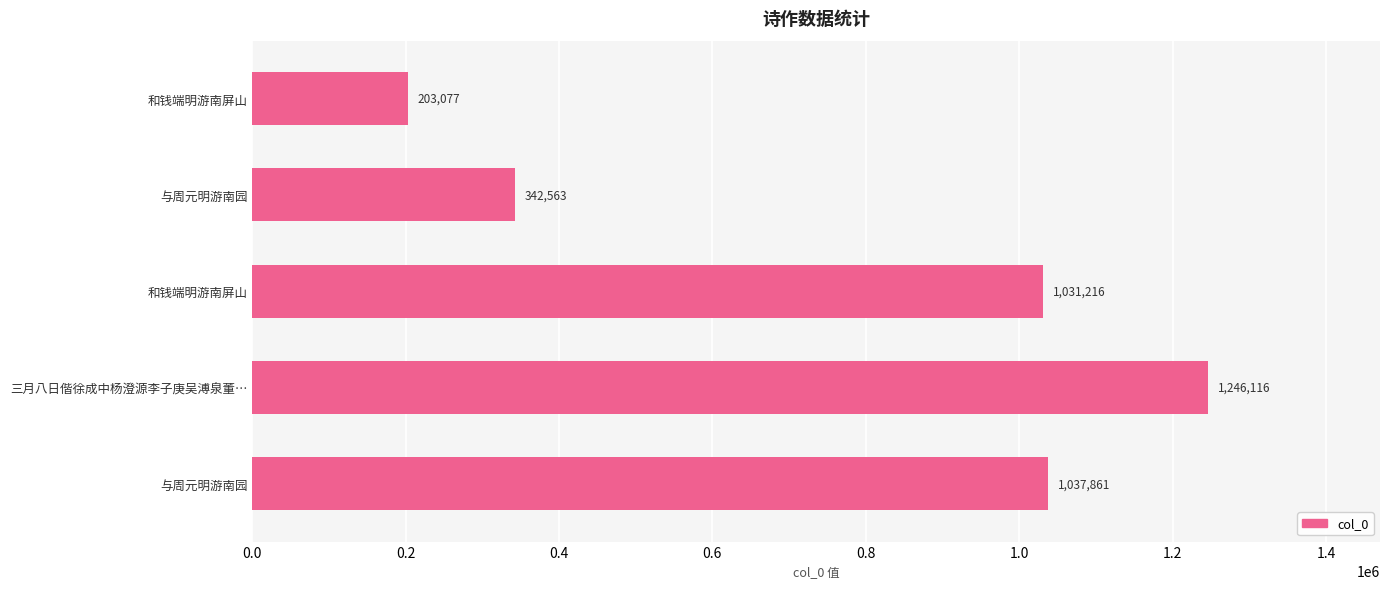

How many data points are less than 1031216?

2